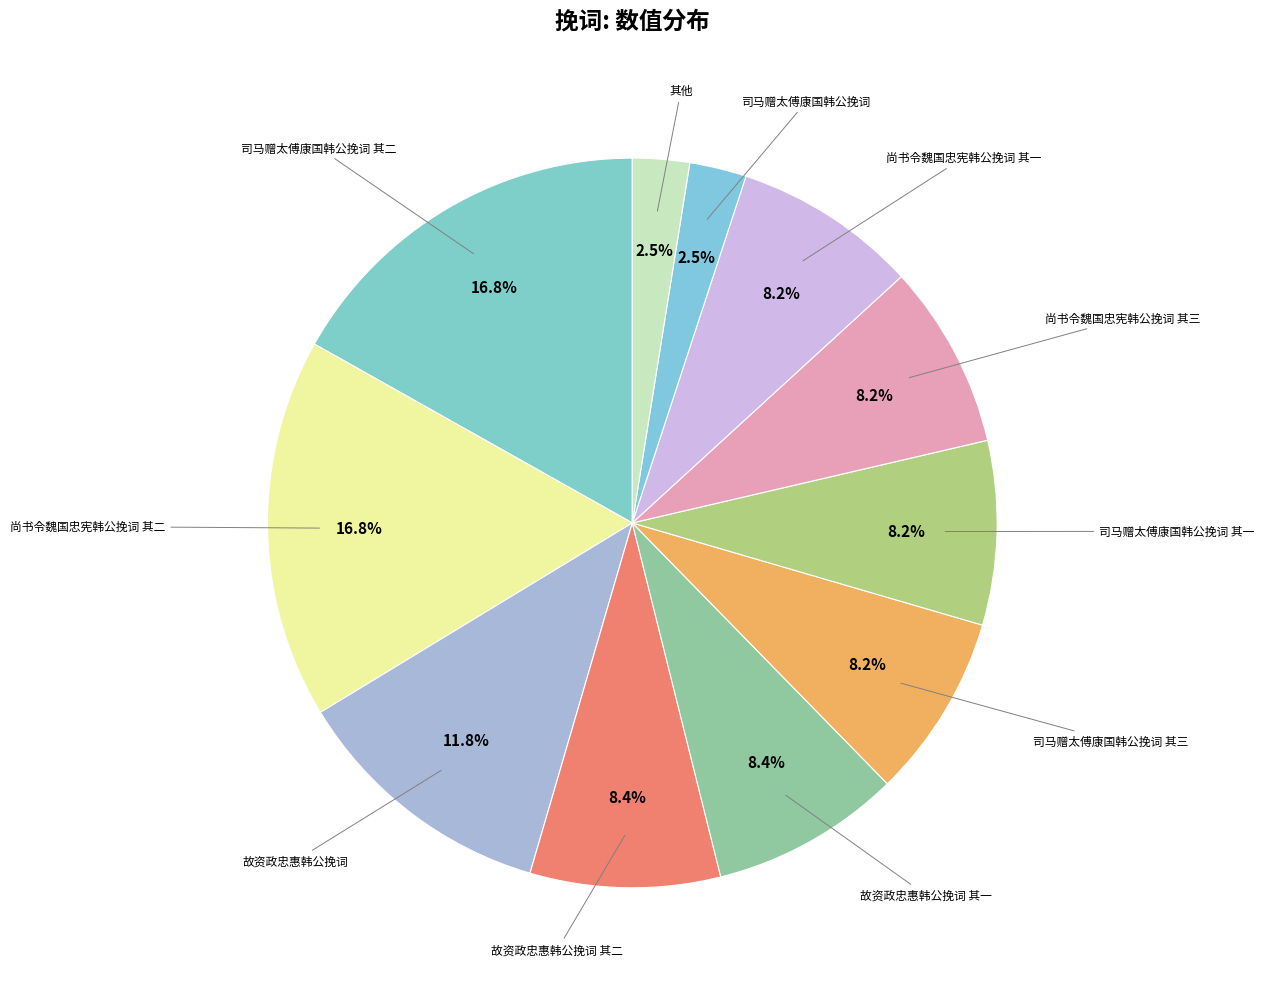

How many slices are in this pie chart?

11